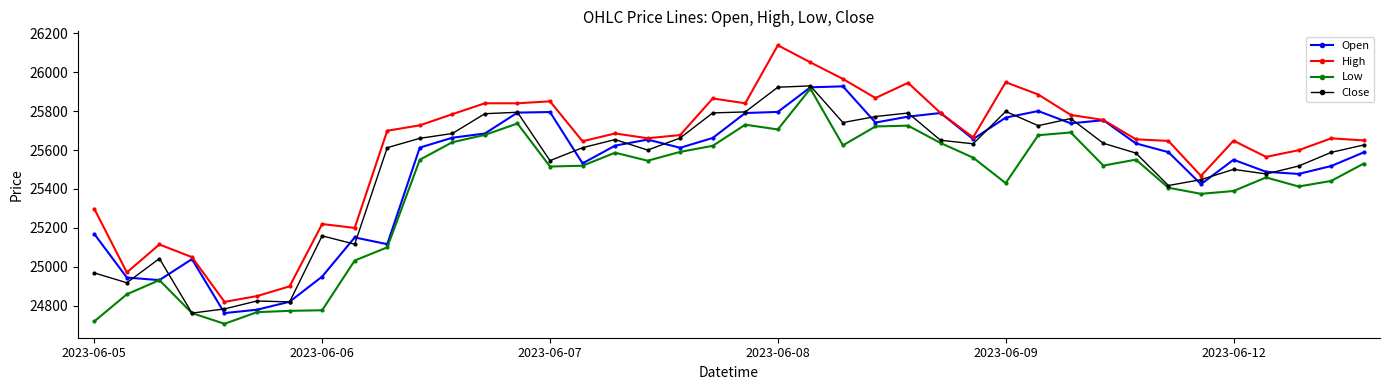

Which series has the widest spread of values?

High